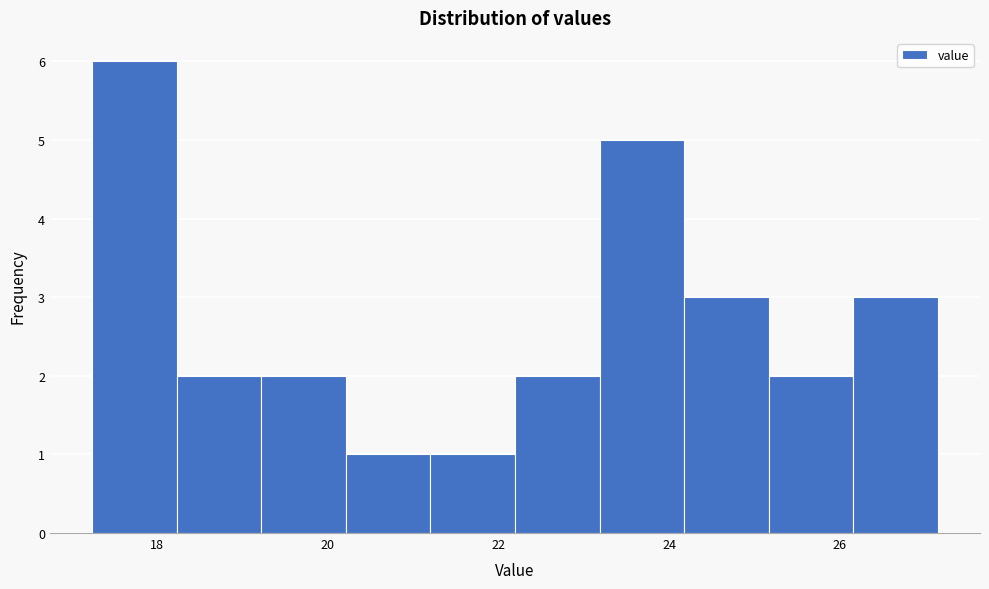

Over which range of the x-axis is the bar tallest?

17.2 to 18.2